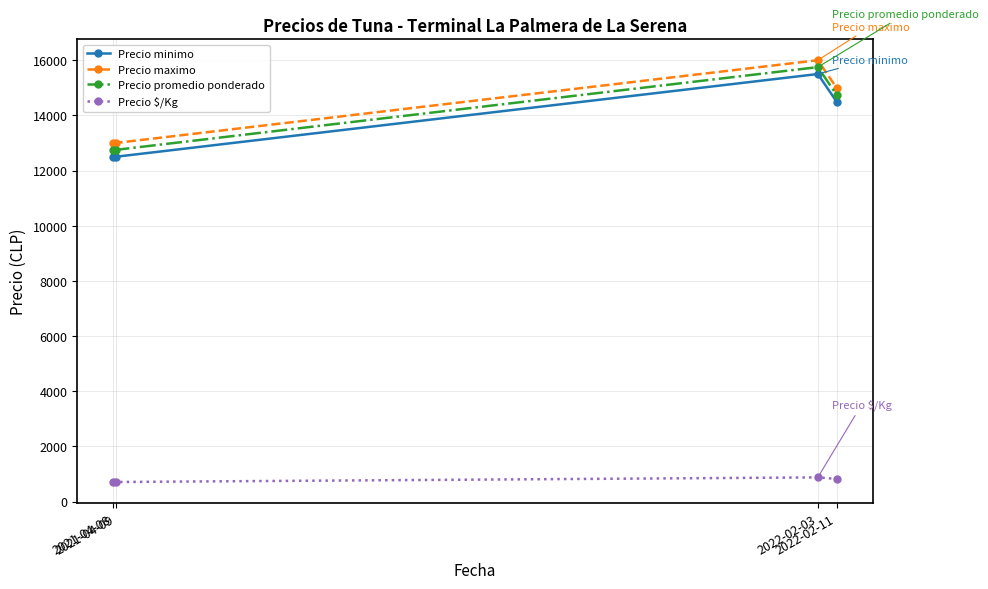

Is it true that Precio promedio ponderado equals 14750 at 2022-02-11?

True